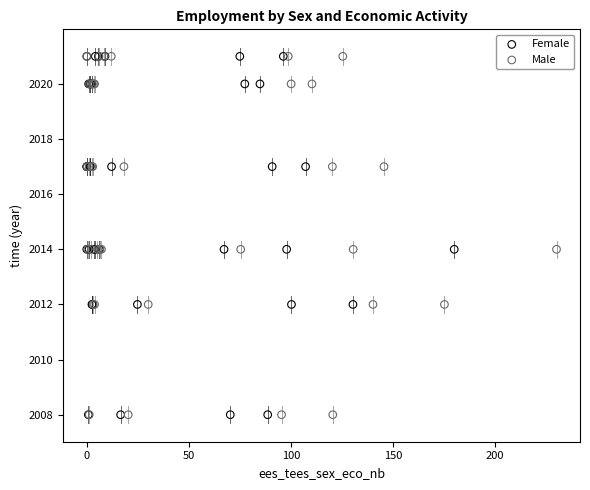

What are all the series names shown in the legend?

Female, Male